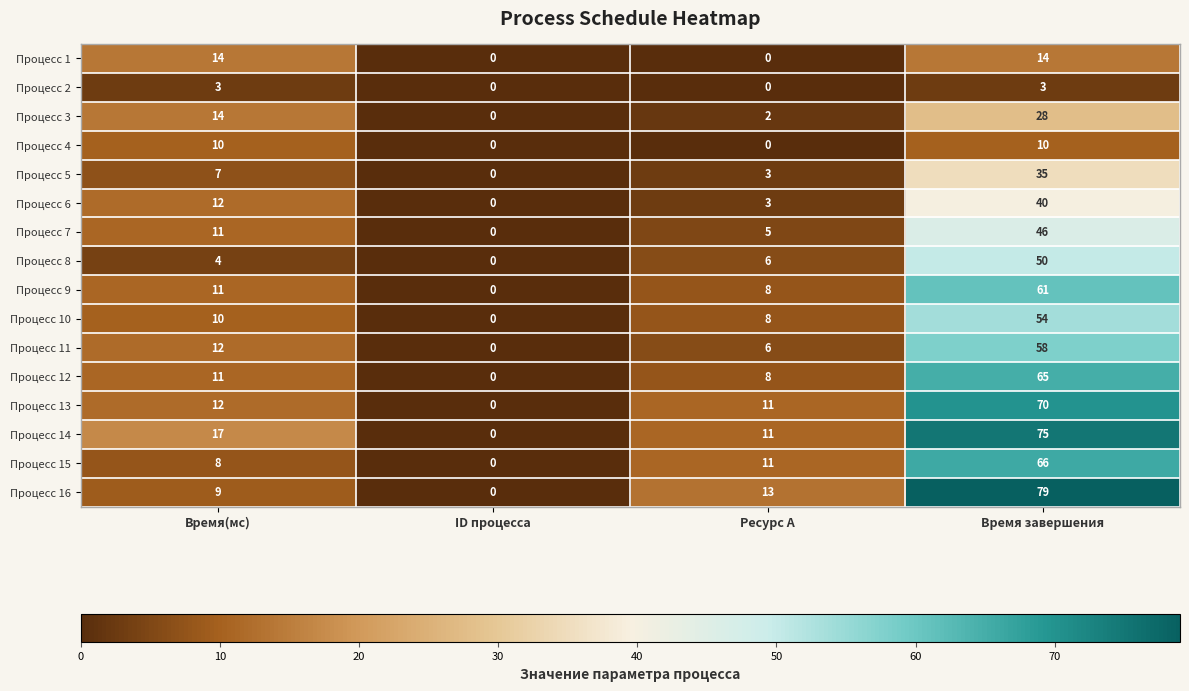

Rank the series at Время завершения from lowest to highest value.

Процесс 2, Процесс 4, Процесс 1, Процесс 3, Процесс 5, Процесс 6, Процесс 7, Процесс 8, Процесс 10, Процесс 11, Процесс 9, Процесс 12, Процесс 15, Процесс 13, Процесс 14, Процесс 16